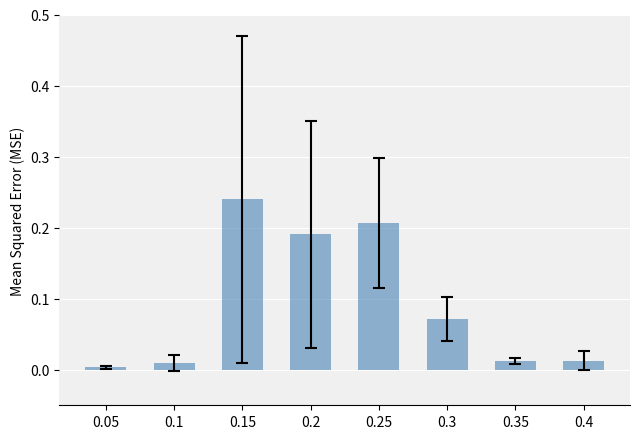

The value at 0.35 is 0.0. True or false?

True